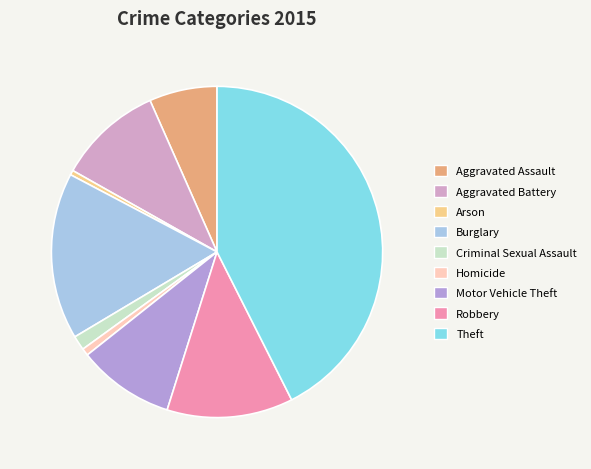

To the nearest percent, what is the difference between the Motor Vehicle Theft and Arson slice percentages?

9%